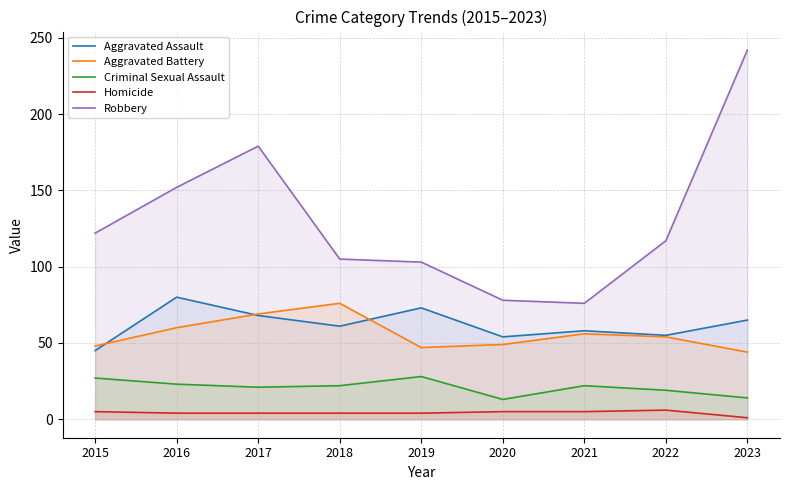

Which series has the widest spread of values?

Robbery